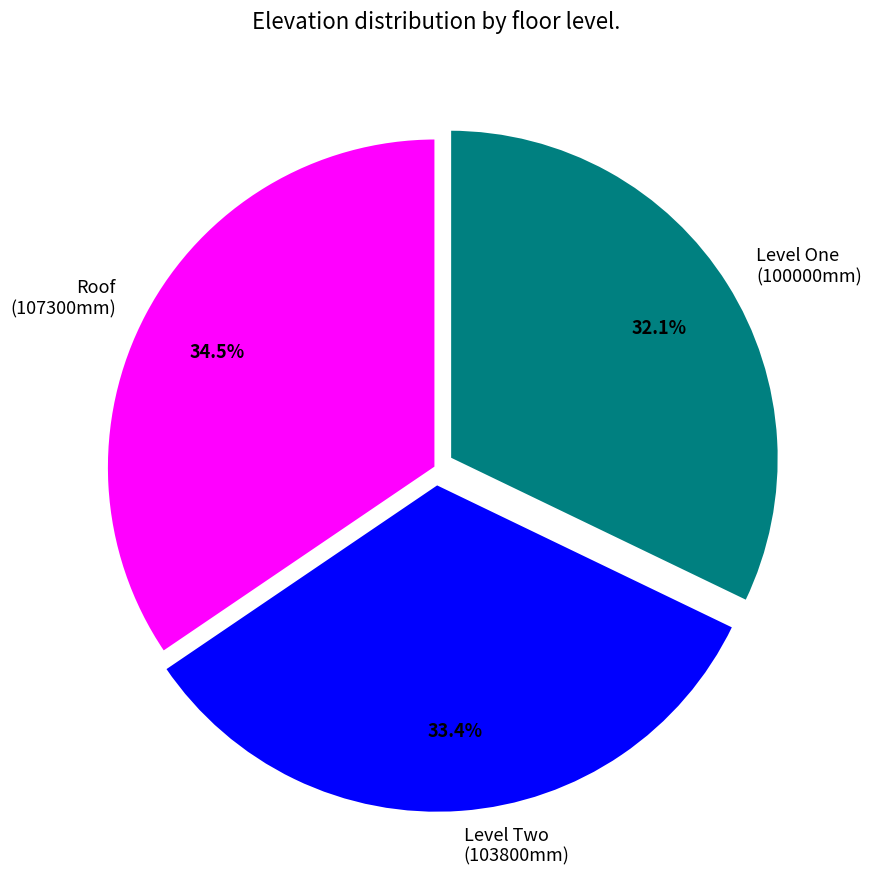

Rank the categories by value from lowest to highest.

Level One, Level Two, Roof